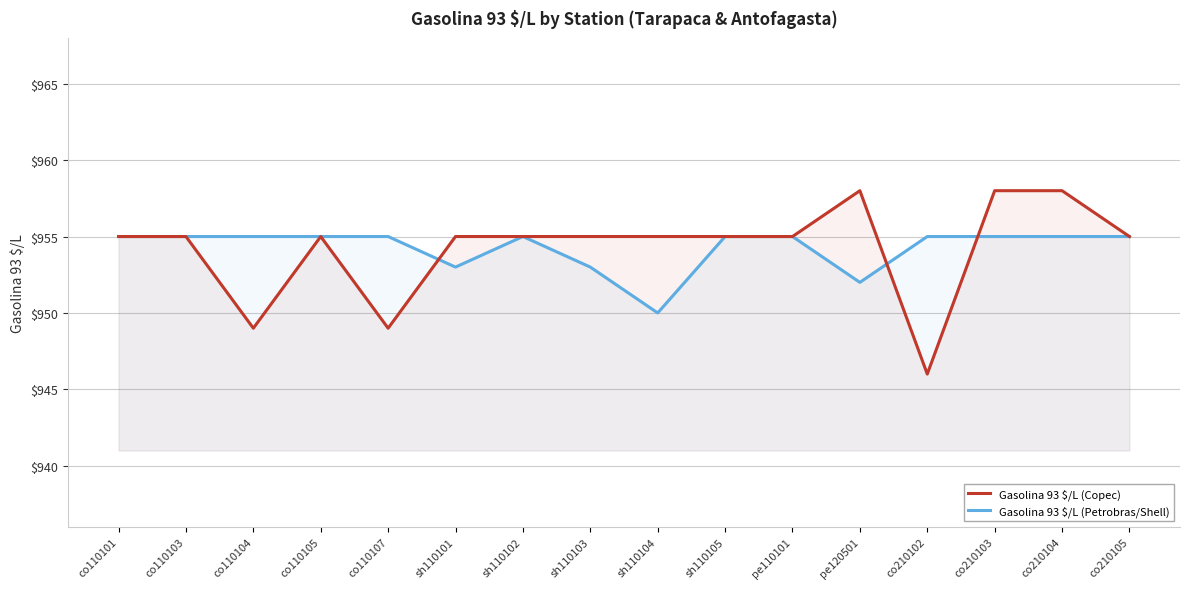

Reading left to right, transcribe all the data shown in this chart.

Gasolina 93 $/L (Copec): 955	955	949	955	949	955	955	955	955	955	955	958	946	958	958	955
Gasolina 93 $/L (Petrobras/Shell): 955	955	955	955	955	953	955	953	950	955	955	952	955	955	955	955